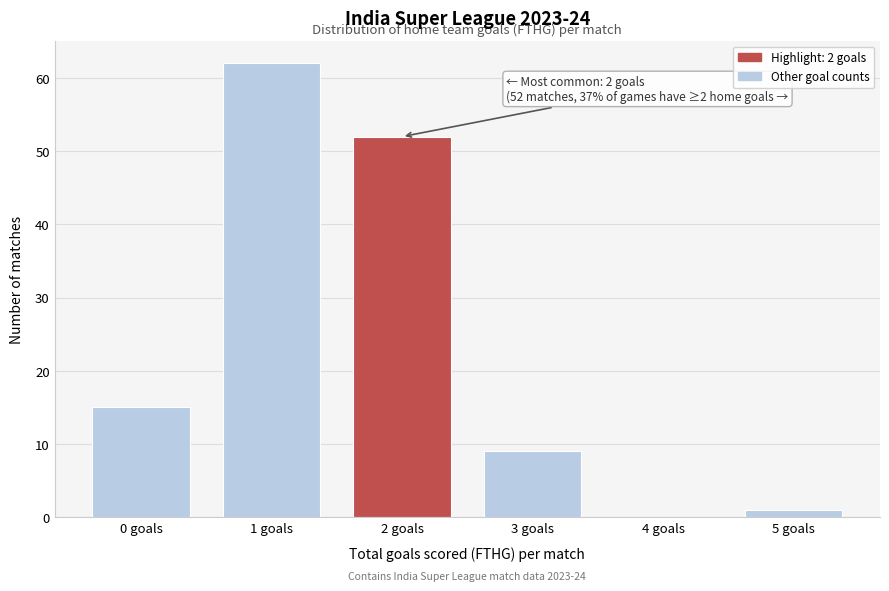

Reading left to right, what are all the values shown in this chart?

0 goals=15	1 goals=62	2 goals=52	3 goals=9	4 goals=0	5 goals=1